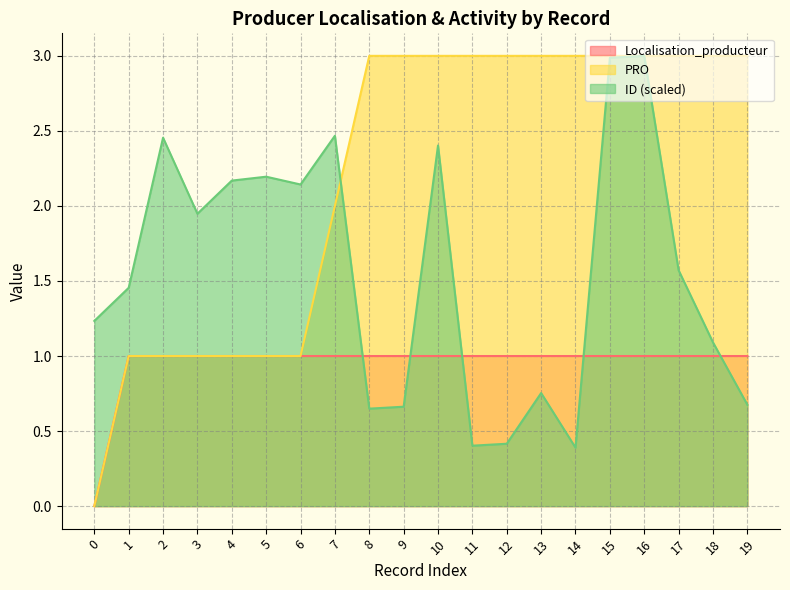

True or false: PRO and Localisation_producteur cross at least once.

False